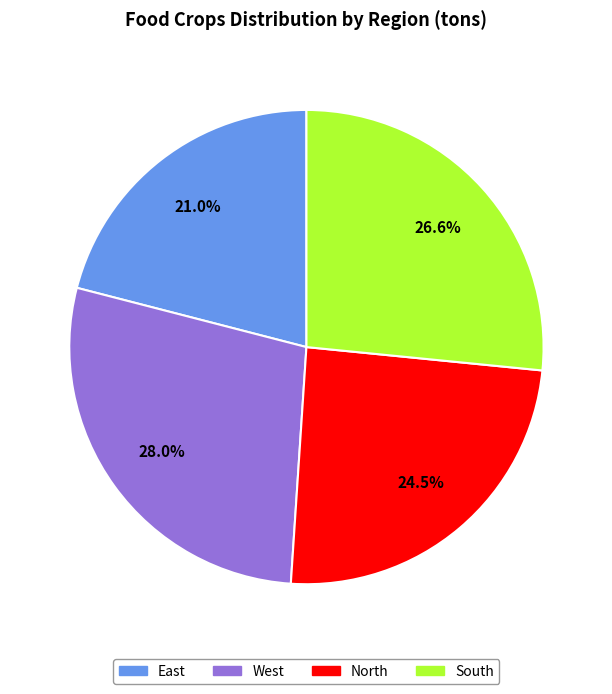

Is North the majority of the pie?

No